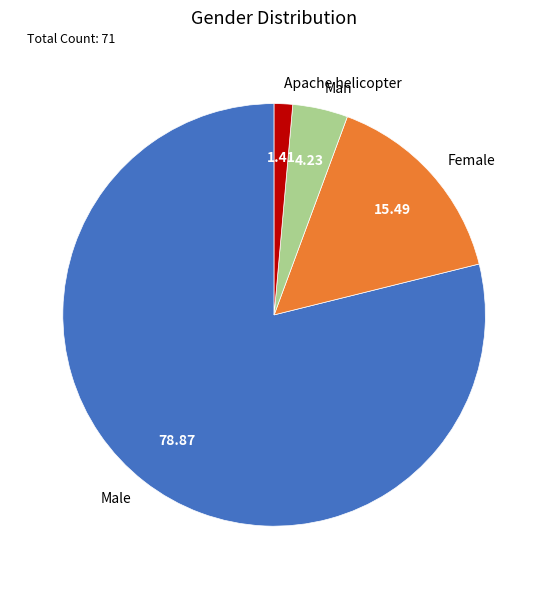

How many segments does this pie chart have?

4